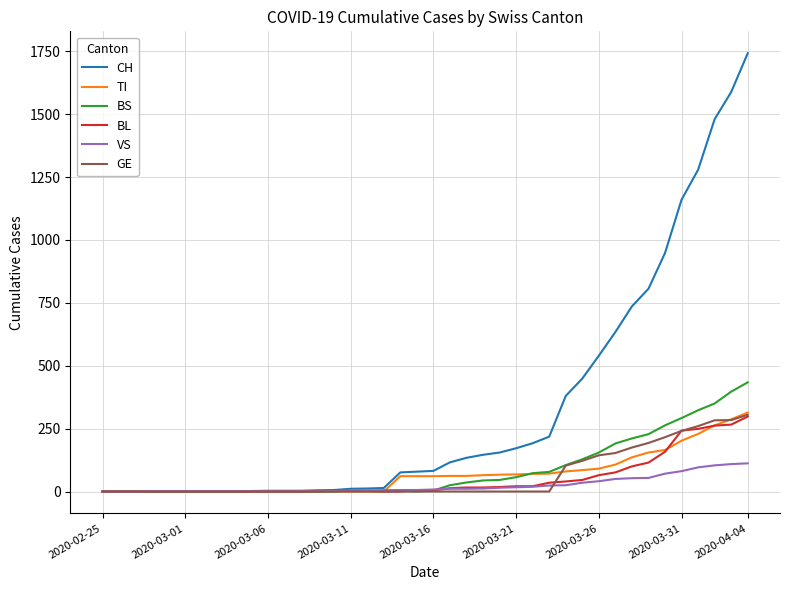

What is the difference between the second highest and second lowest values in the TI series?

287